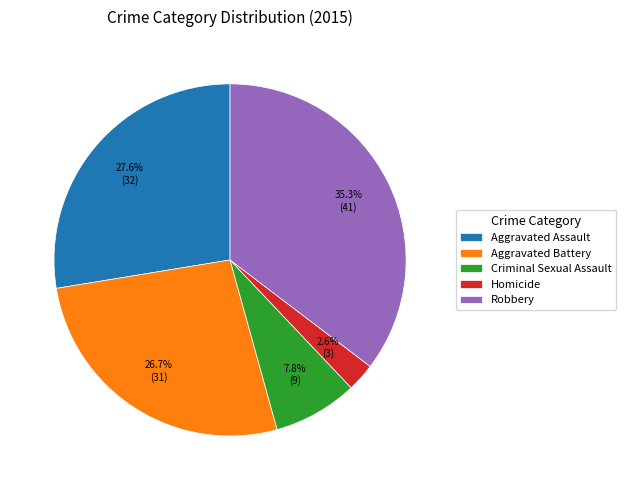

Is Criminal Sexual Assault the majority of the pie?

No